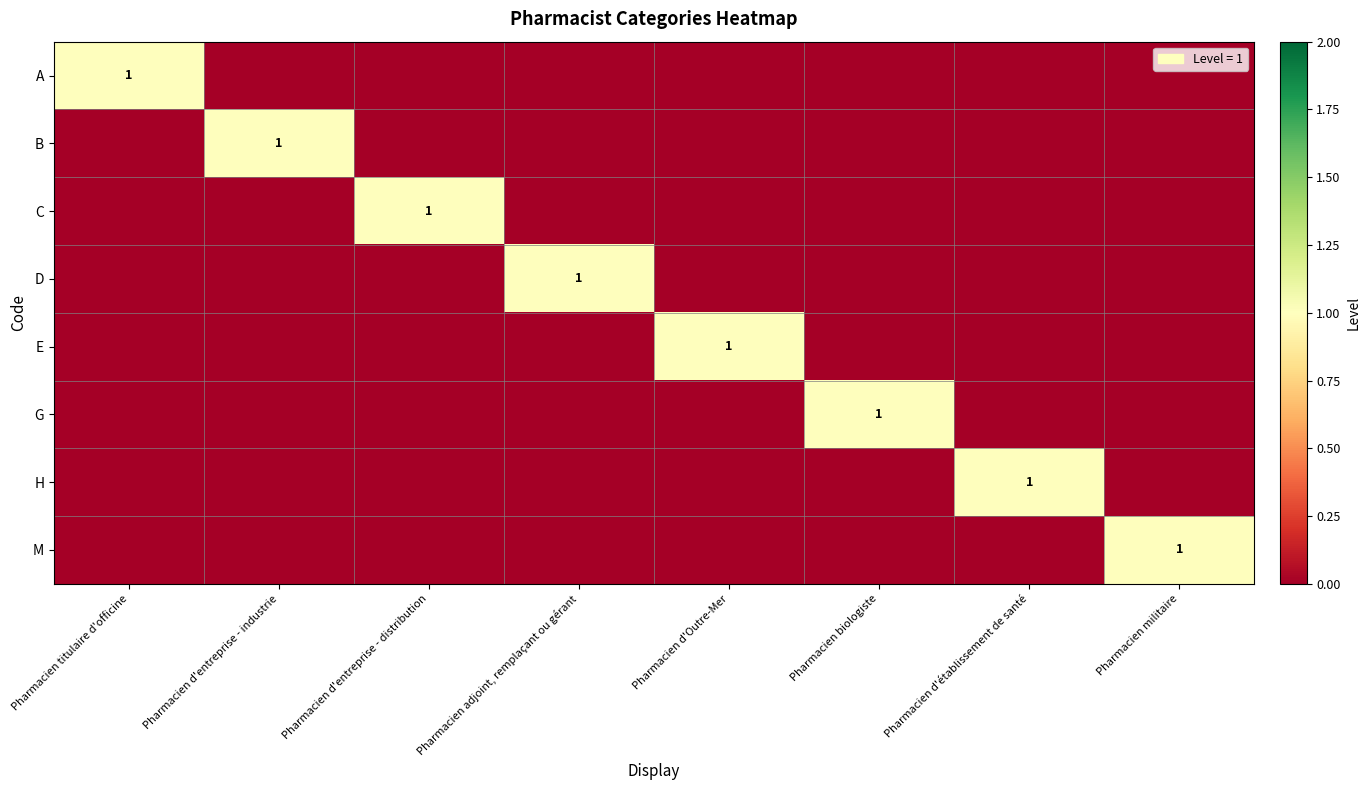

Is it true that M equals 1 at Pharmacien militaire?

True